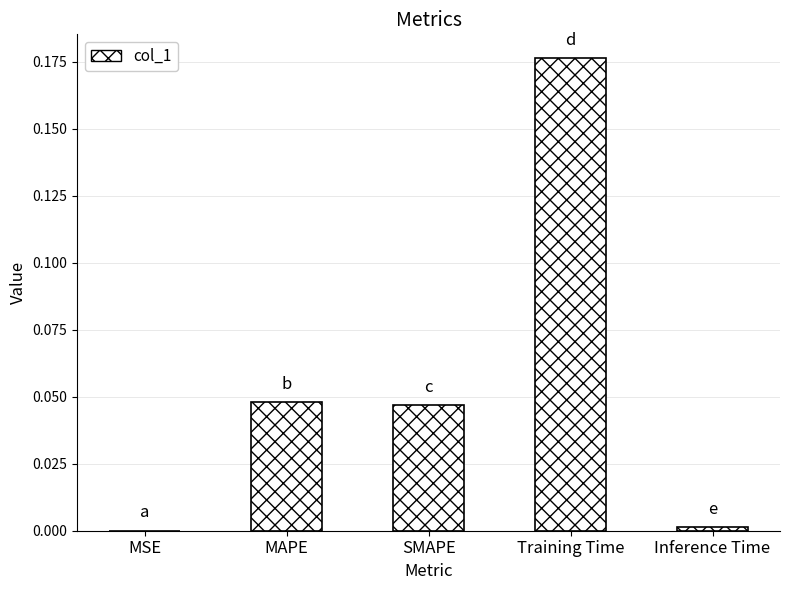

Which has a higher value, SMAPE or MSE?

SMAPE